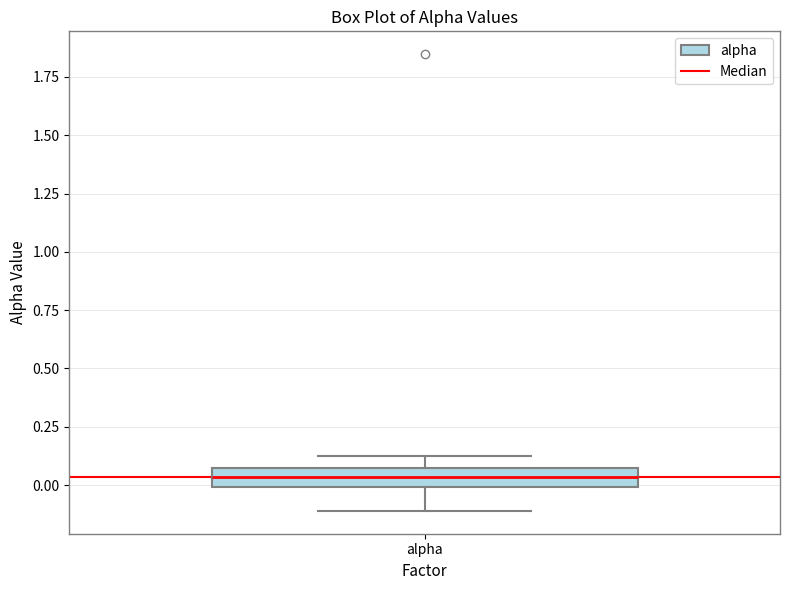

Read this box plot against the y-axis: the position of the median line, the range covered by the box, and the ends of both whiskers. The values are not printed on the chart, so give them approximately, as read against the axis.

median 0.05 (inside the box), box 0.00 to 0.05, whiskers -0.10 to 0.10